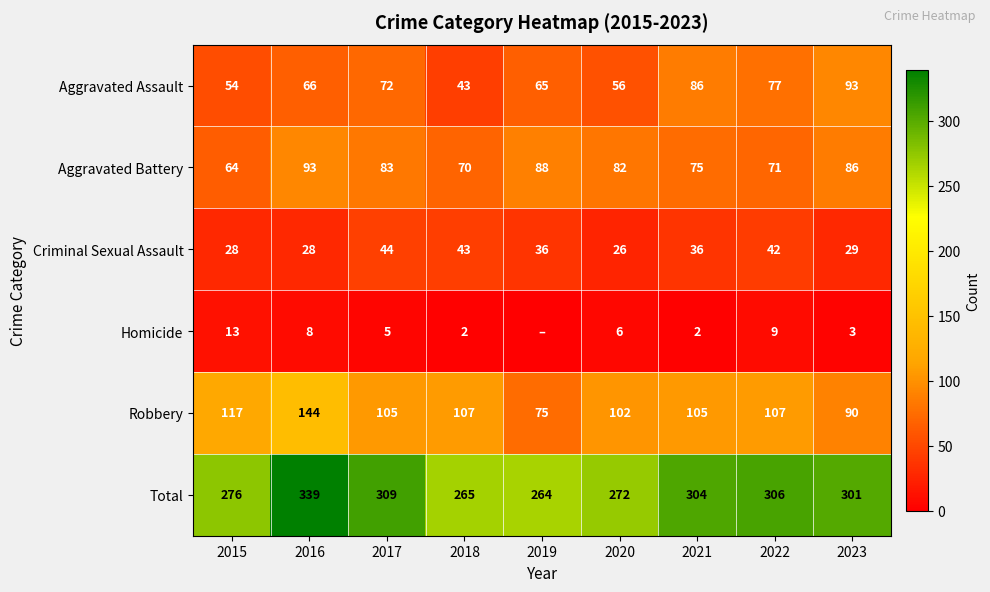

Which category has the highest value in the Aggravated Battery series?

2016